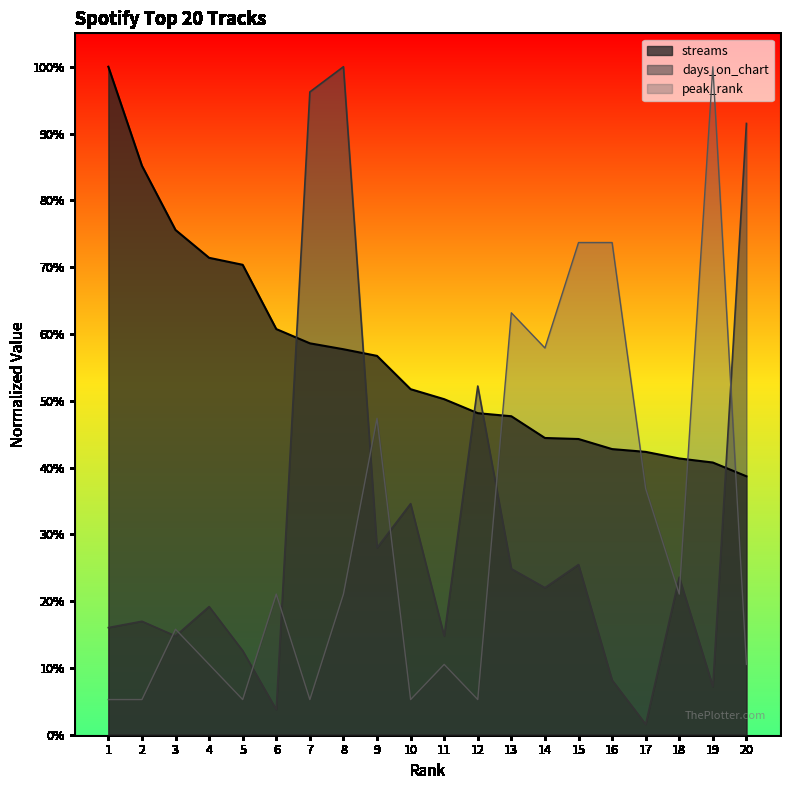

What is the difference between the maximum and second lowest values in the streams series?

0.6